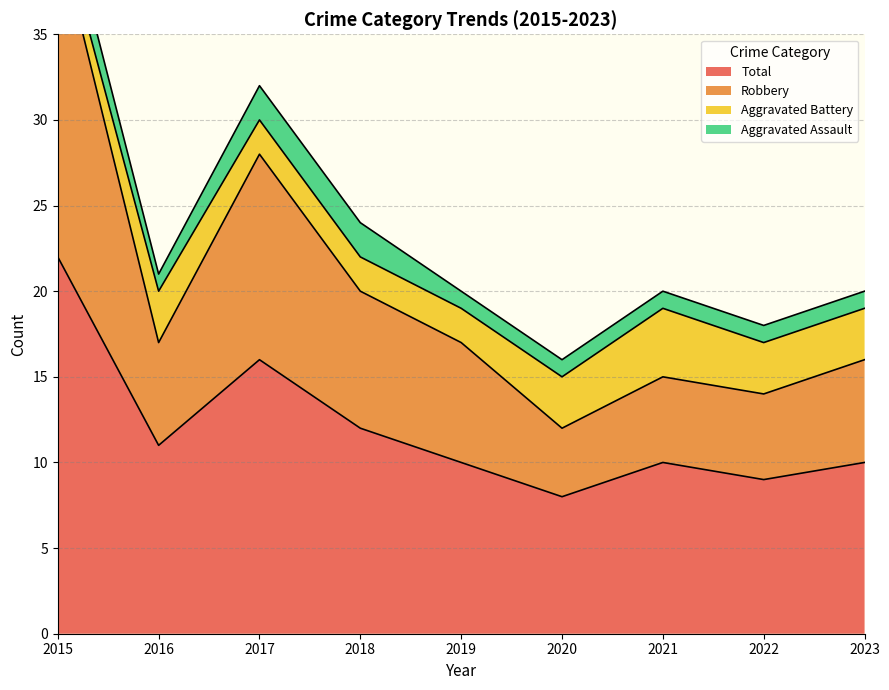

Between 2016 and 2017, which series saw the biggest shift?

Robbery